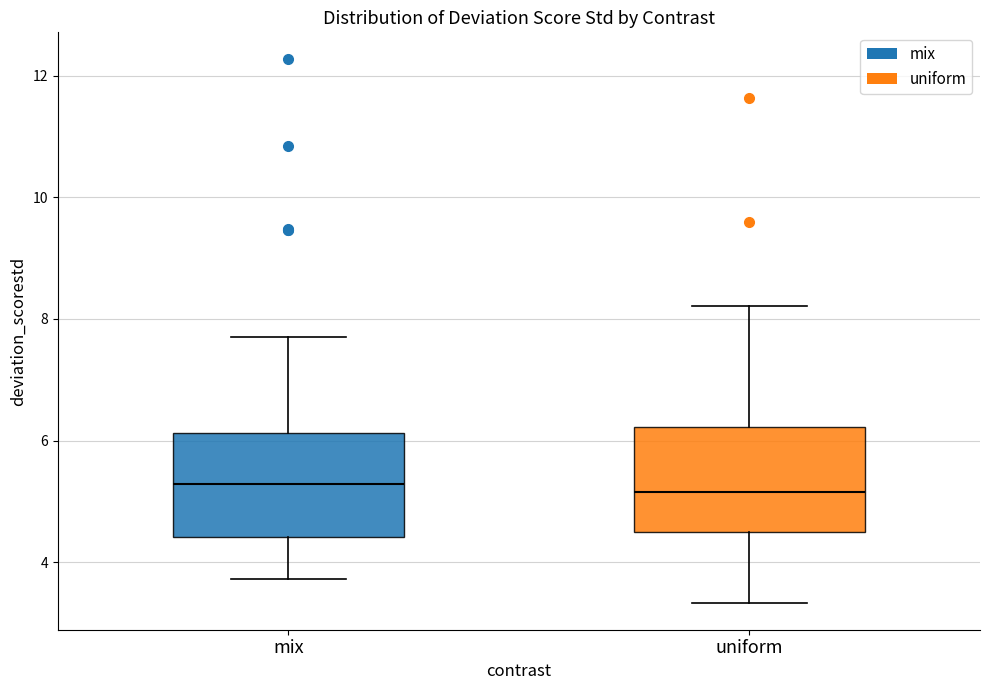

Where is the lower edge of the box for mix on the y-axis? The values are not printed on the chart, so give them approximately, as read against the axis.

4.4